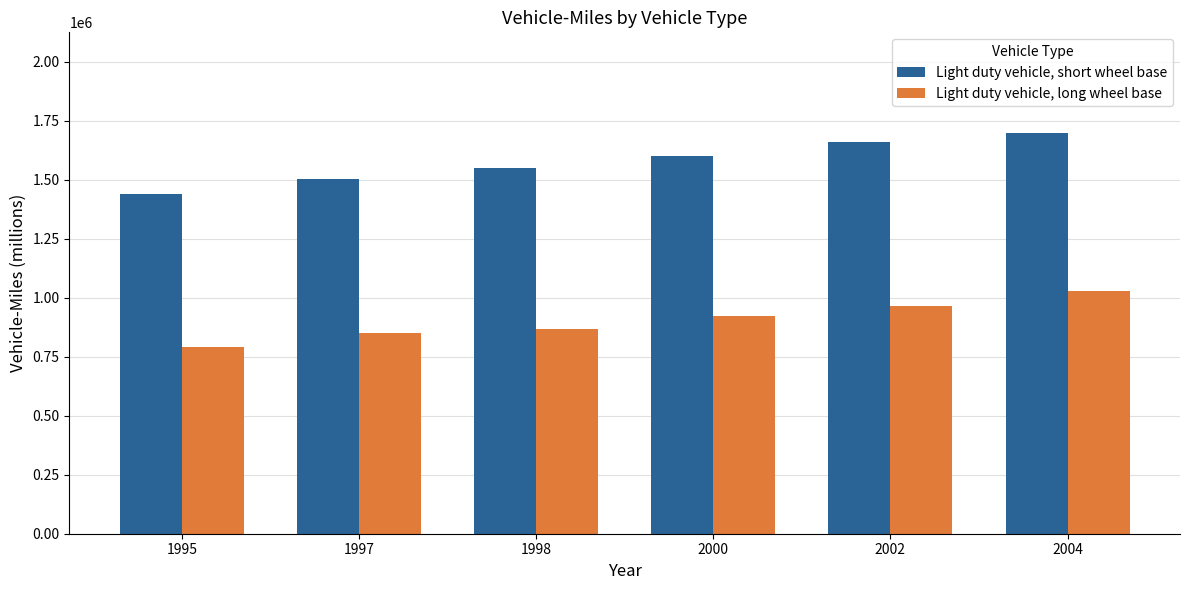

Read the Light duty vehicle, short wheel base value at 1998, to the nearest 100.

1549600